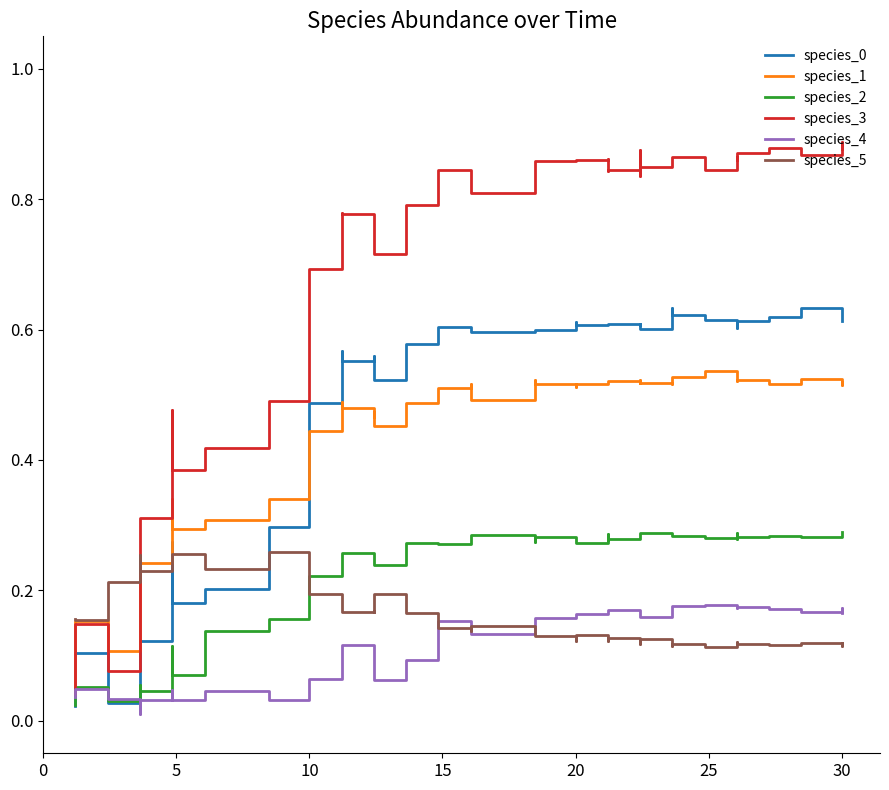

What is the maximum value shown in the chart?

0.9